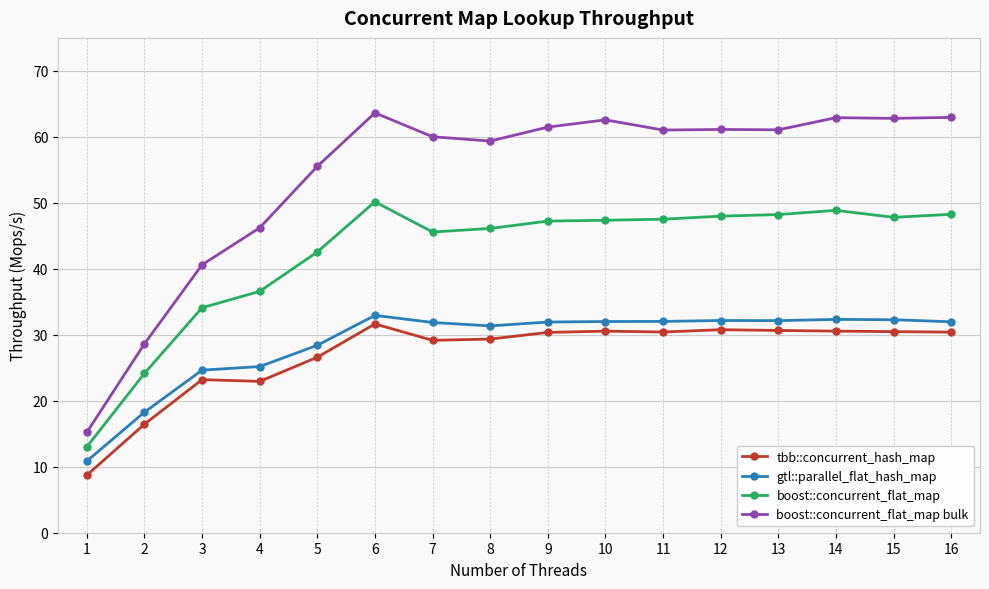

At 6, list the series in order from smallest to largest.

tbb::concurrent_hash_map, gtl::parallel_flat_hash_map, boost::concurrent_flat_map, boost::concurrent_flat_map bulk